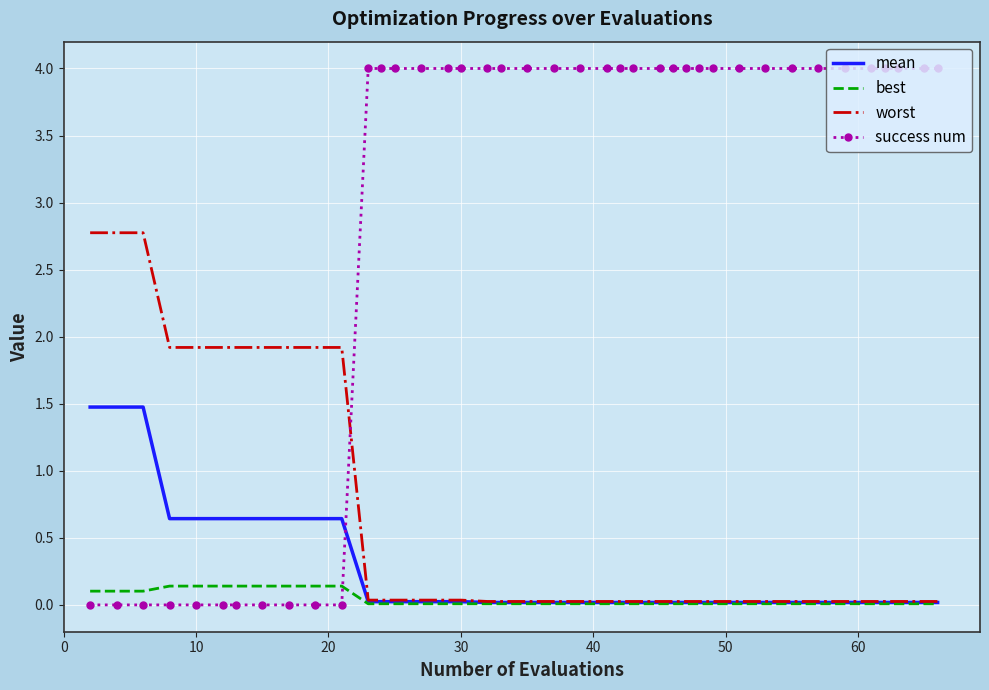

Which series has the widest spread of values?

success num